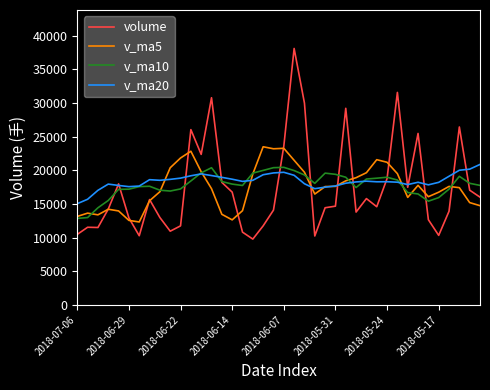

What is the maximum value for v_ma20?

20872.1